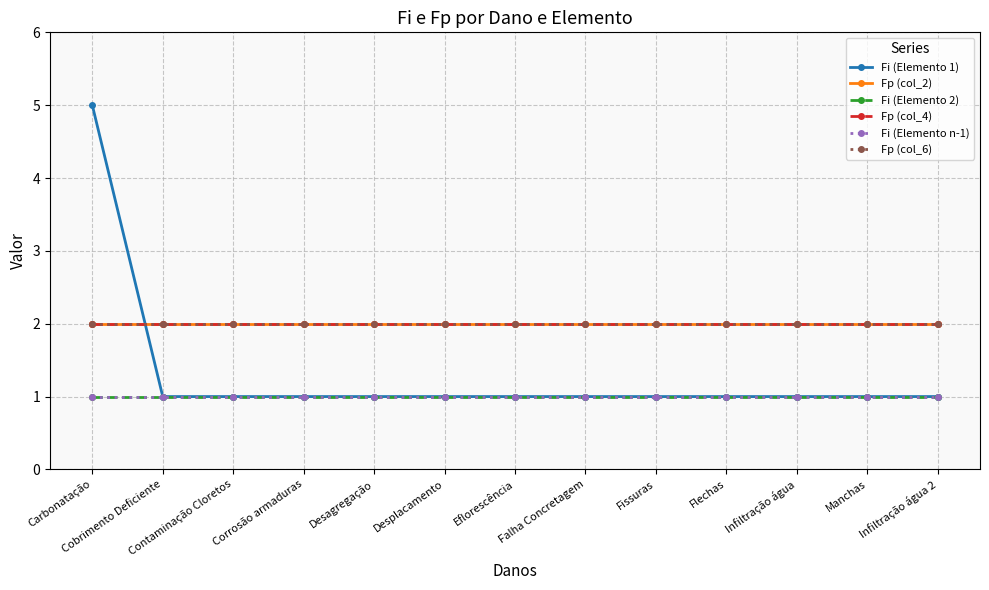

Does the chart have visible grid lines?

Yes